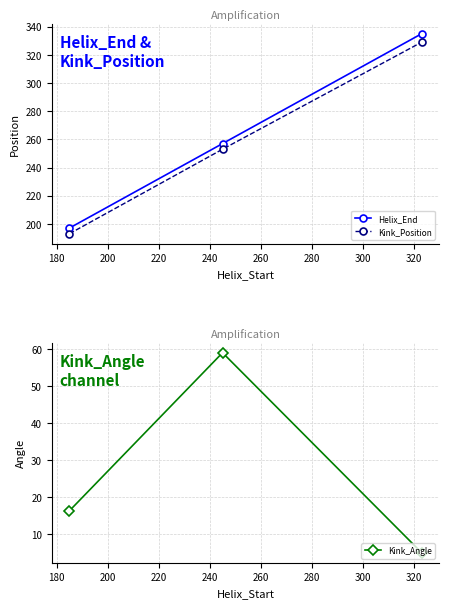

Reading right to left, list all the values displayed in this chart.

Helix_End: 335.0	257.0	197.0
Kink_Position: 329.0	253.0	193.0
Kink_Angle: 5.0	59.1	16.3